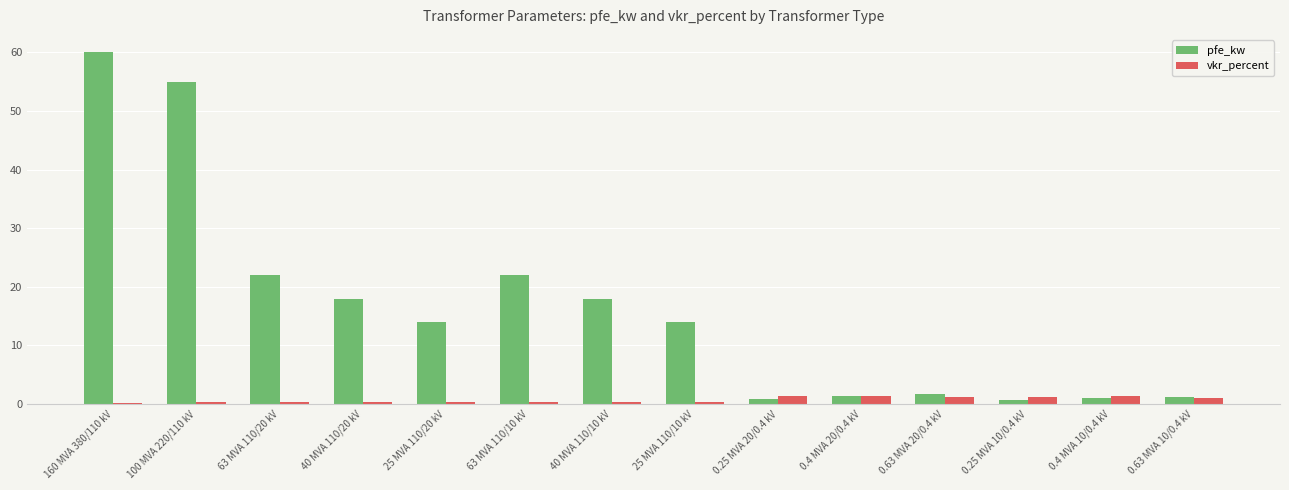

Is it true that pfe_kw equals 31.2 at 40 MVA 110/20 kV?

False